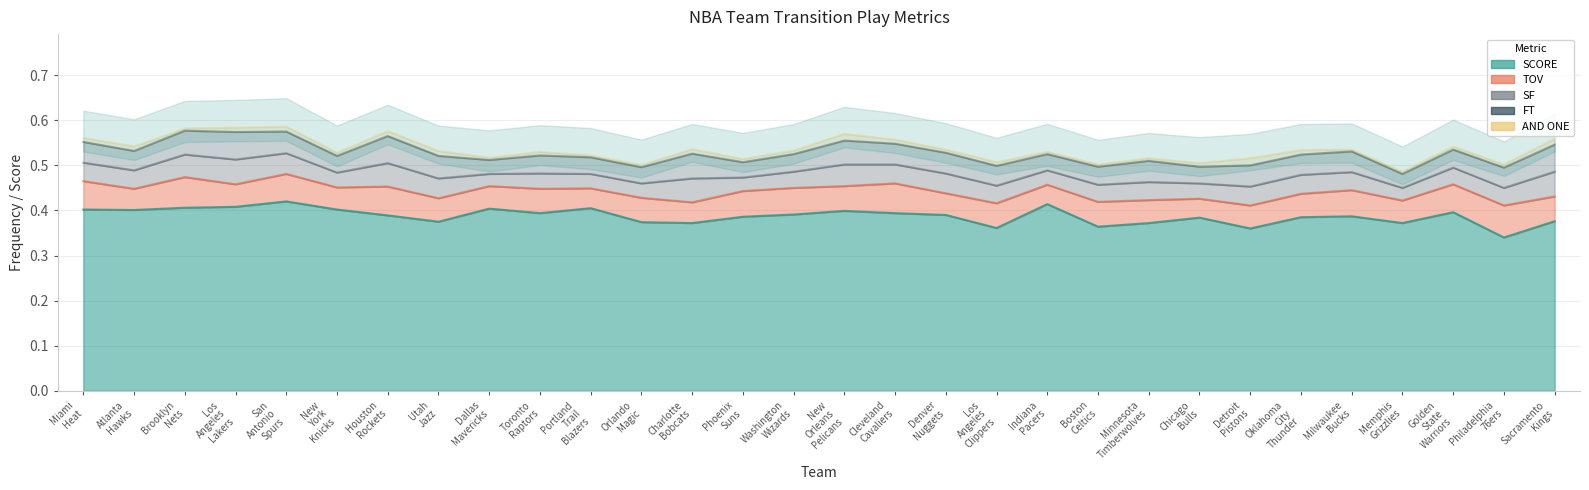

Reading left to right, extract all data points from this chart.

SCORE: Miami Heat=0.4	Atlanta Hawks=0.4	Brooklyn Nets=0.4	Los Angeles Lakers=0.4	San Antonio Spurs=0.4	New York Knicks=0.4	Houston Rockets=0.4	Utah Jazz=0.4	Dallas Mavericks=0.4	Toronto Raptors=0.4	Portland Trail Blazers=0.4	Orlando Magic=0.4	Charlotte Bobcats=0.4	Phoenix Suns=0.4	Washington Wizards=0.4	New Orleans Pelicans=0.4	Cleveland Cavaliers=0.4	Denver Nuggets=0.4	Los Angeles Clippers=0.4	Indiana Pacers=0.4	Boston Celtics=0.4	Minnesota Timberwolves=0.4	Chicago Bulls=0.4	Detroit Pistons=0.4	Oklahoma City Thunder=0.4	Milwaukee Bucks=0.4	Memphis Grizzlies=0.4	Golden State Warriors=0.4	Philadelphia 76ers=0.3	Sacramento Kings=0.4
TOV: Miami Heat=0.1	Atlanta Hawks=0.0	Brooklyn Nets=0.1	Los Angeles Lakers=0.1	San Antonio Spurs=0.1	New York Knicks=0.0	Houston Rockets=0.1	Utah Jazz=0.1	Dallas Mavericks=0.1	Toronto Raptors=0.1	Portland Trail Blazers=0.0	Orlando Magic=0.1	Charlotte Bobcats=0.0	Phoenix Suns=0.1	Washington Wizards=0.1	New Orleans Pelicans=0.1	Cleveland Cavaliers=0.1	Denver Nuggets=0.0	Los Angeles Clippers=0.1	Indiana Pacers=0.0	Boston Celtics=0.1	Minnesota Timberwolves=0.1	Chicago Bulls=0.0	Detroit Pistons=0.1	Oklahoma City Thunder=0.1	Milwaukee Bucks=0.1	Memphis Grizzlies=0.1	Golden State Warriors=0.1	Philadelphia 76ers=0.1	Sacramento Kings=0.1
SF: Miami Heat=0.0	Atlanta Hawks=0.0	Brooklyn Nets=0.1	Los Angeles Lakers=0.1	San Antonio Spurs=0.0	New York Knicks=0.0	Houston Rockets=0.1	Utah Jazz=0.0	Dallas Mavericks=0.0	Toronto Raptors=0.0	Portland Trail Blazers=0.0	Orlando Magic=0.0	Charlotte Bobcats=0.1	Phoenix Suns=0.0	Washington Wizards=0.0	New Orleans Pelicans=0.0	Cleveland Cavaliers=0.0	Denver Nuggets=0.0	Los Angeles Clippers=0.0	Indiana Pacers=0.0	Boston Celtics=0.0	Minnesota Timberwolves=0.0	Chicago Bulls=0.0	Detroit Pistons=0.0	Oklahoma City Thunder=0.0	Milwaukee Bucks=0.0	Memphis Grizzlies=0.0	Golden State Warriors=0.0	Philadelphia 76ers=0.0	Sacramento Kings=0.1
FT: Miami Heat=0.0	Atlanta Hawks=0.0	Brooklyn Nets=0.1	Los Angeles Lakers=0.1	San Antonio Spurs=0.0	New York Knicks=0.0	Houston Rockets=0.1	Utah Jazz=0.1	Dallas Mavericks=0.0	Toronto Raptors=0.0	Portland Trail Blazers=0.0	Orlando Magic=0.0	Charlotte Bobcats=0.1	Phoenix Suns=0.0	Washington Wizards=0.0	New Orleans Pelicans=0.1	Cleveland Cavaliers=0.0	Denver Nuggets=0.0	Los Angeles Clippers=0.0	Indiana Pacers=0.0	Boston Celtics=0.0	Minnesota Timberwolves=0.0	Chicago Bulls=0.0	Detroit Pistons=0.0	Oklahoma City Thunder=0.0	Milwaukee Bucks=0.0	Memphis Grizzlies=0.0	Golden State Warriors=0.0	Philadelphia 76ers=0.0	Sacramento Kings=0.1
AND ONE: Miami Heat=0.0	Atlanta Hawks=0.0	Brooklyn Nets=0.0	Los Angeles Lakers=0.0	San Antonio Spurs=0.0	New York Knicks=0.0	Houston Rockets=0.0	Utah Jazz=0.0	Dallas Mavericks=0.0	Toronto Raptors=0.0	Portland Trail Blazers=0.0	Orlando Magic=0.0	Charlotte Bobcats=0.0	Phoenix Suns=0.0	Washington Wizards=0.0	New Orleans Pelicans=0.0	Cleveland Cavaliers=0.0	Denver Nuggets=0.0	Los Angeles Clippers=0.0	Indiana Pacers=0.0	Boston Celtics=0.0	Minnesota Timberwolves=0.0	Chicago Bulls=0.0	Detroit Pistons=0.0	Oklahoma City Thunder=0.0	Milwaukee Bucks=0.0	Memphis Grizzlies=0.0	Golden State Warriors=0.0	Philadelphia 76ers=0.0	Sacramento Kings=0.0